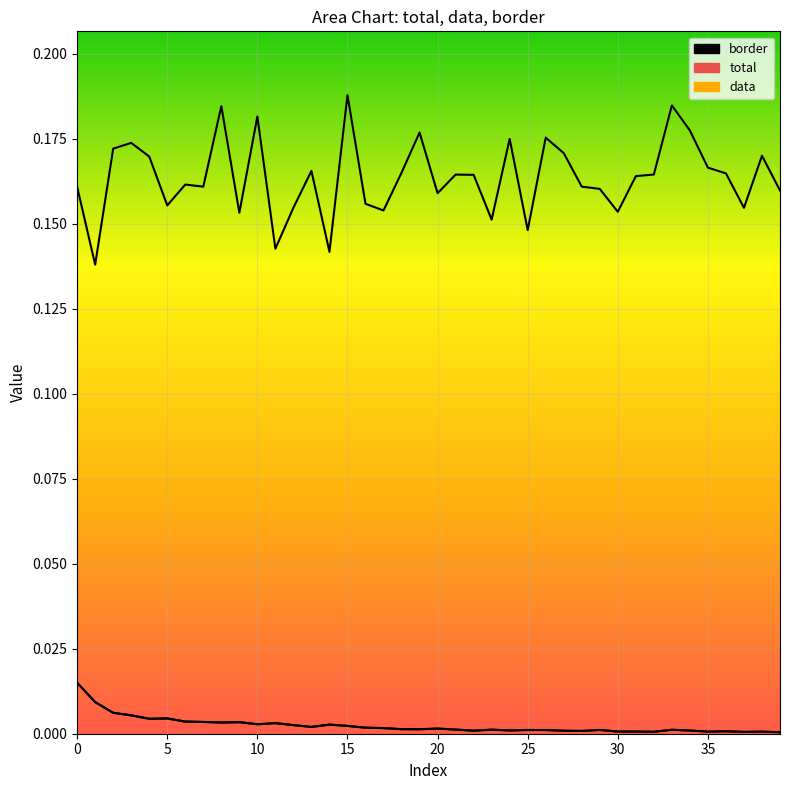

Which has a higher value, 25 or 15?

15